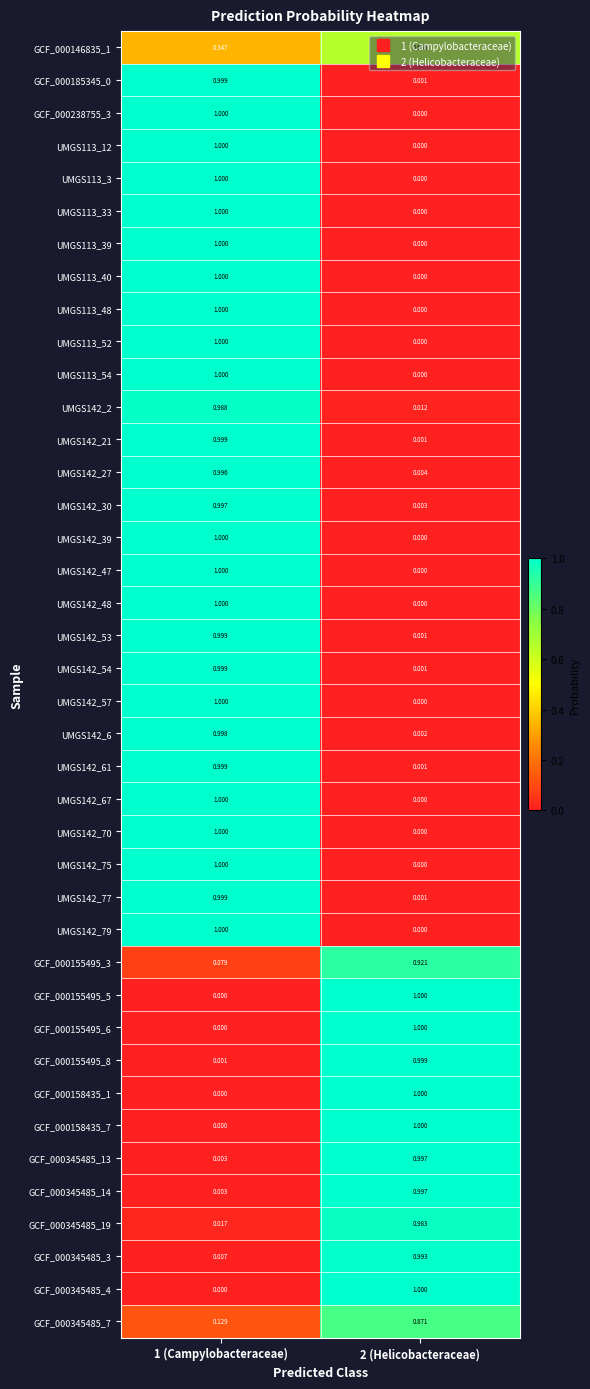

Is the value of GCF_000155495_8 at 2 (Helicobacteraceae) greater than the value of UMGS113_12 at 2 (Helicobacteraceae)?

Yes